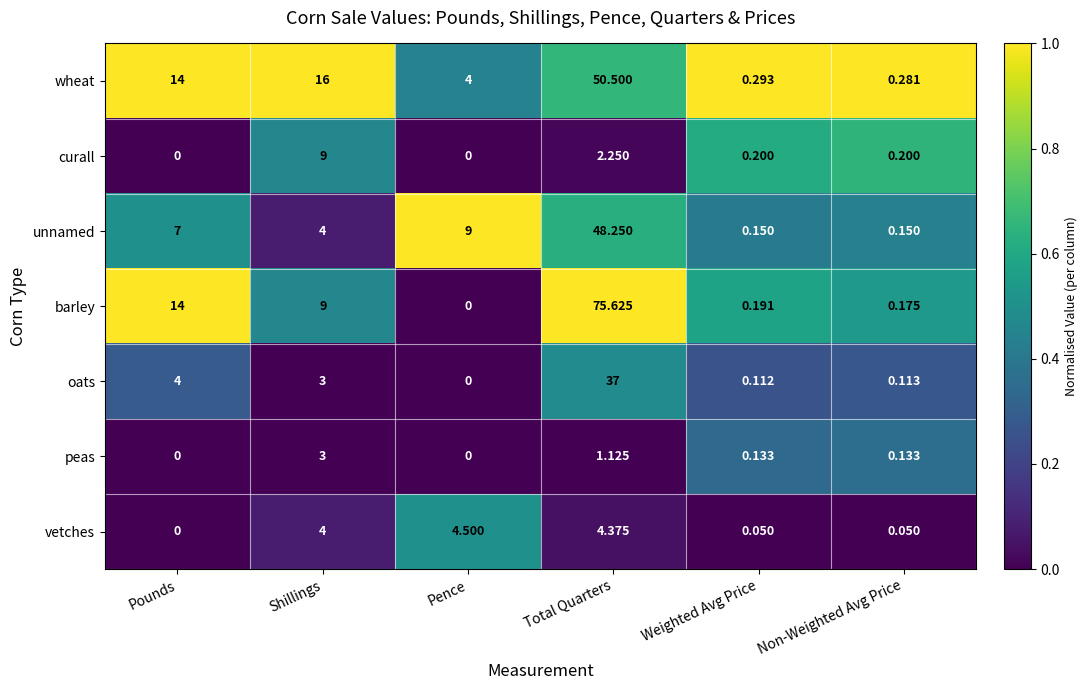

At which category is the sum across all series the highest?

Total Quarters